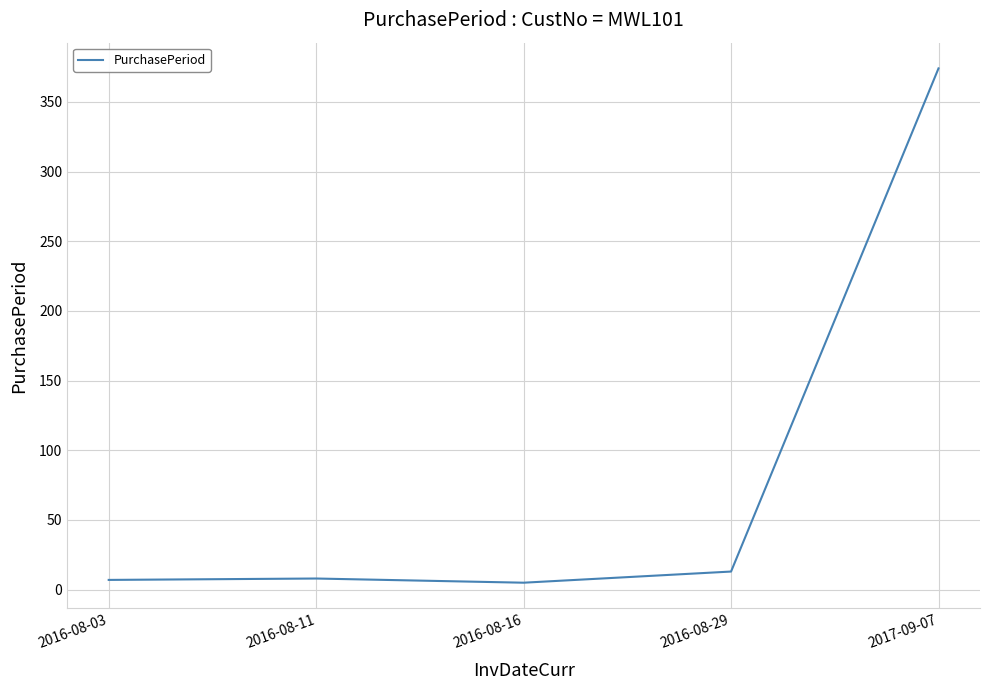

True or false: there are more than 1 points higher than both neighbors.

False